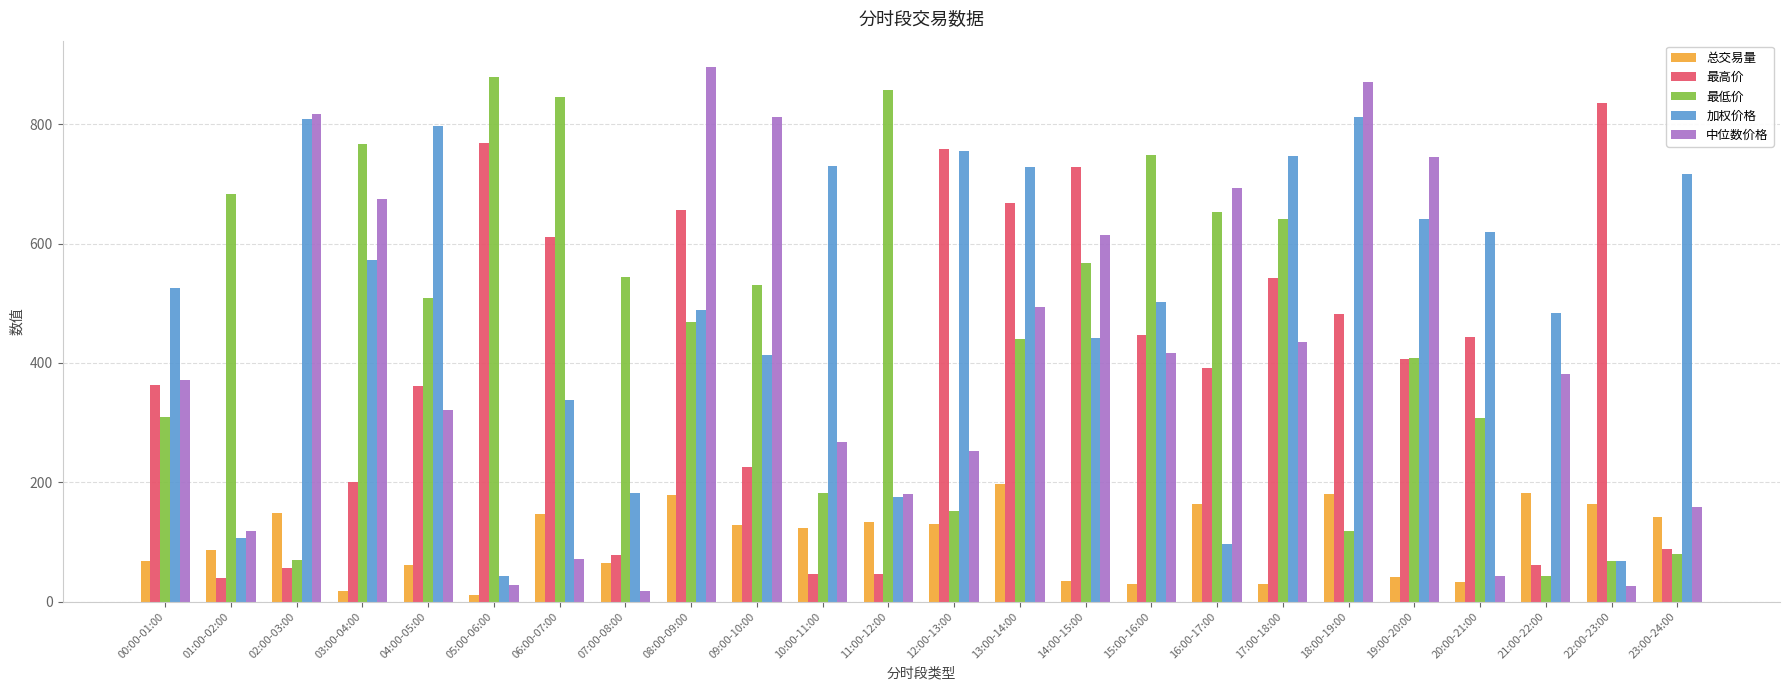

The value of 中位数价格 at 11:00-12:00 is 46.3. True or false?

False